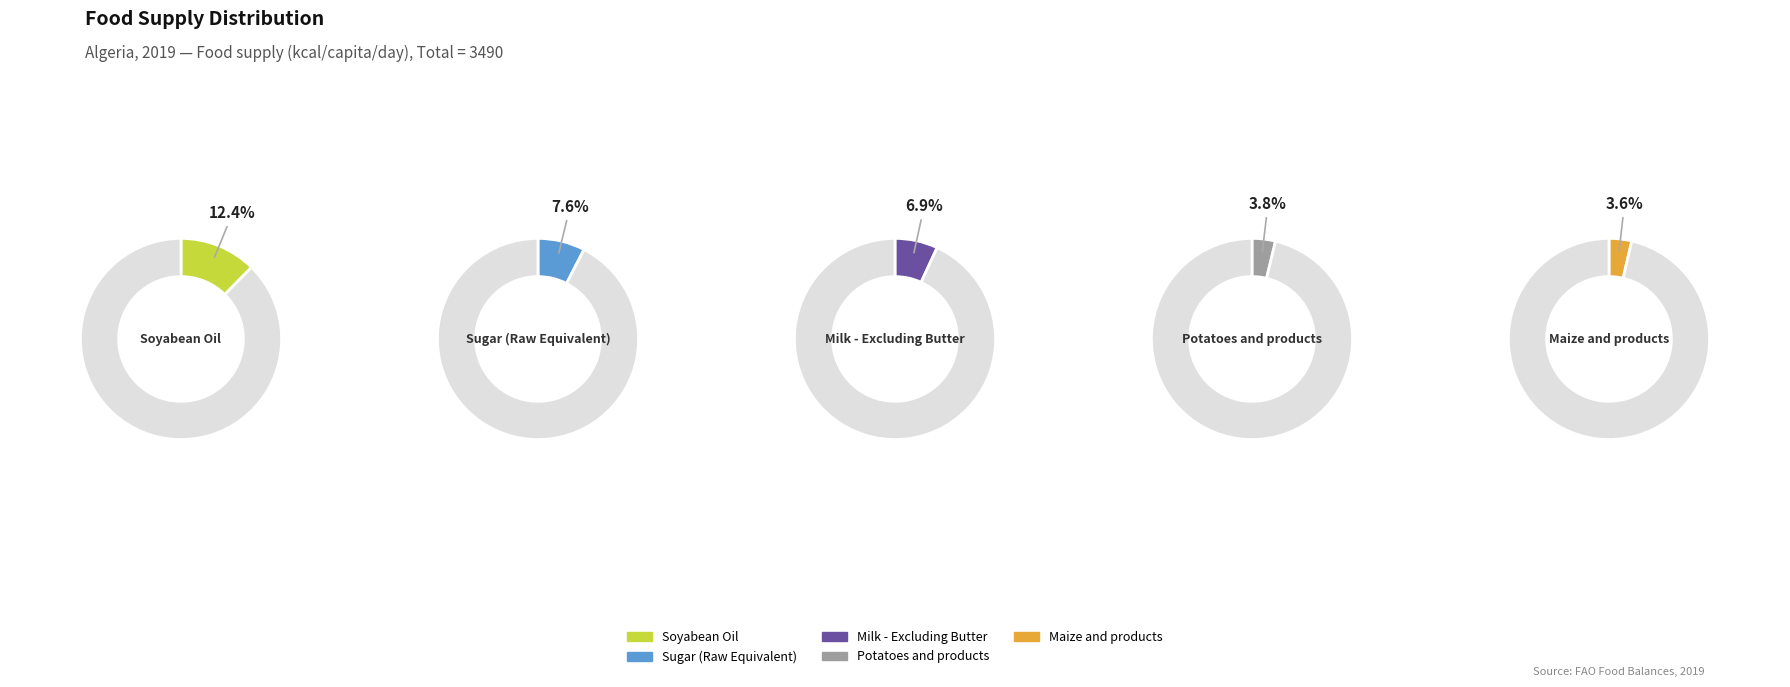

Does Potatoes and products account for over 50% of the chart?

No